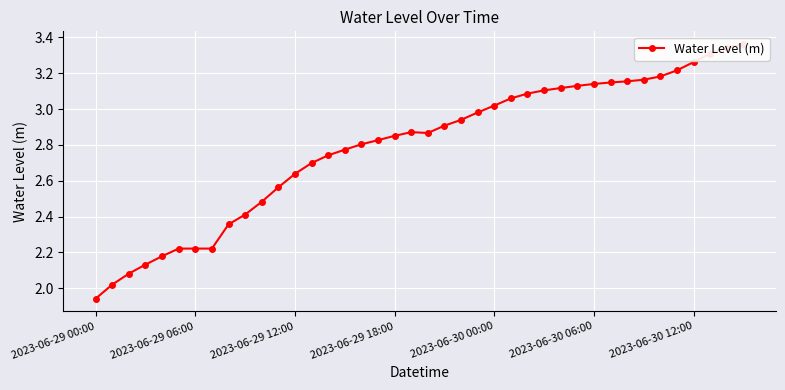

What is the value of the 8th point from the left?

2.2